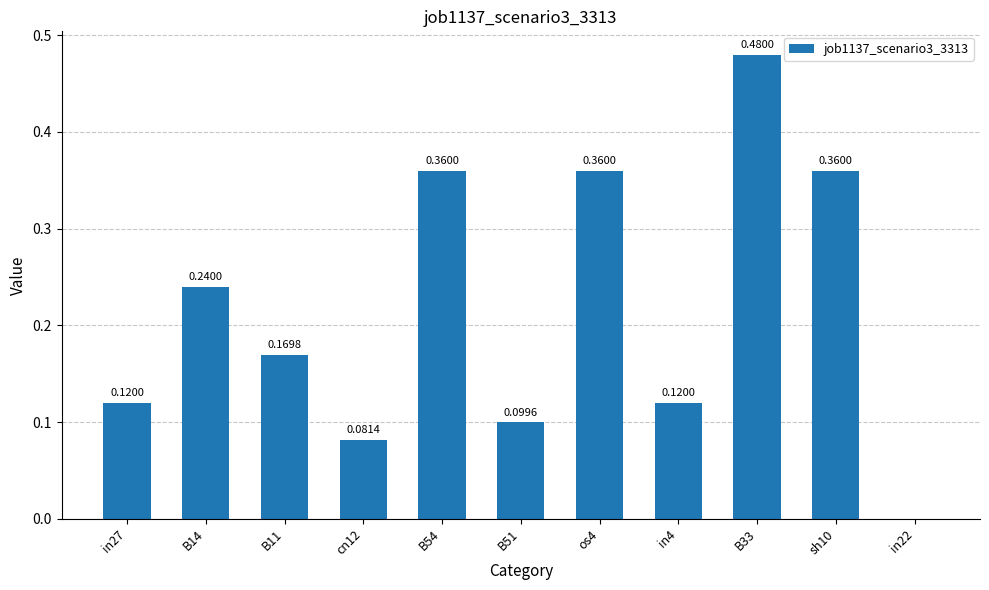

How many values are between 0 and 1?

11